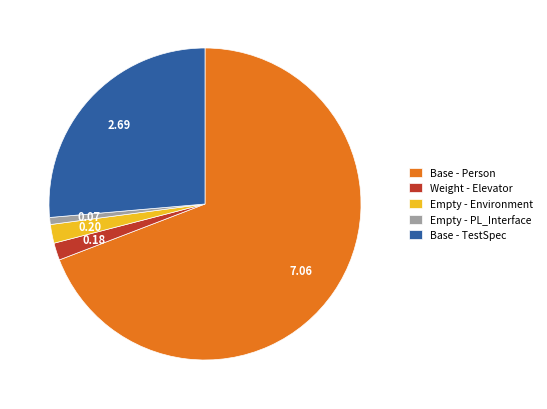

Is there a majority slice in this chart?

Yes